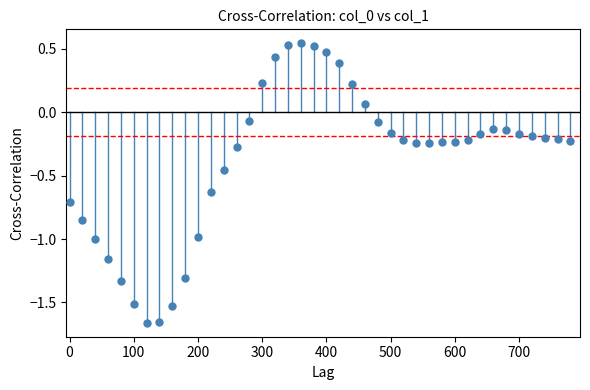

What is the range of Y values (max minus min)?

2.2